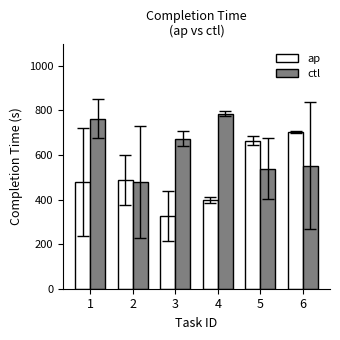

Reading left to right, extract all data points from this chart.

ap: 1=478.0	2=488.0	3=326.5	4=397.0	5=664.0	6=703.0
ctl: 1=763.5	2=479.0	3=672.5	4=785.0	5=539.5	6=553.0